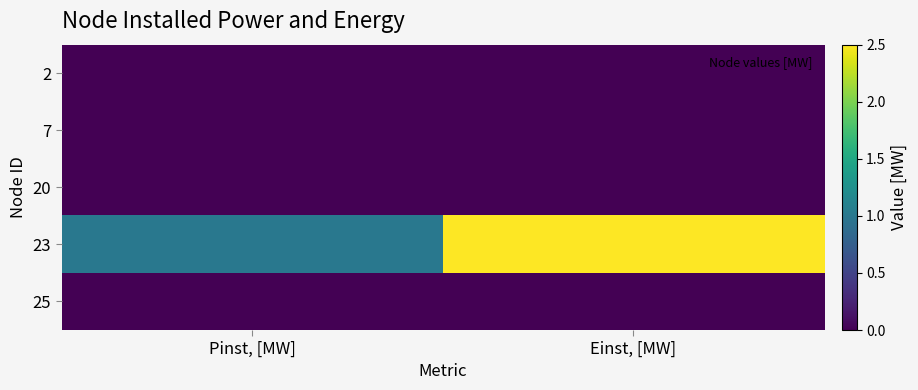

What is the spread (max minus min) of values at Einst, [MW]?

2.5